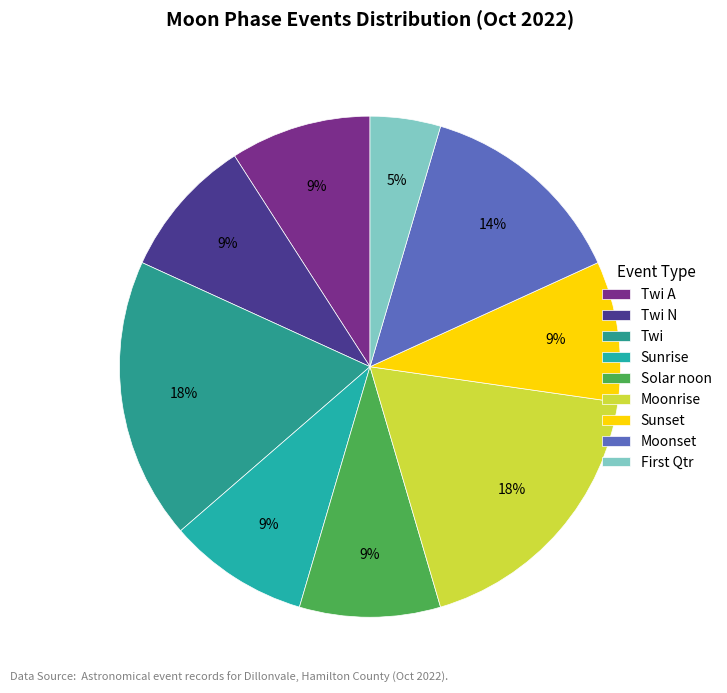

Is it true that Twi is 18% of the pie?

True